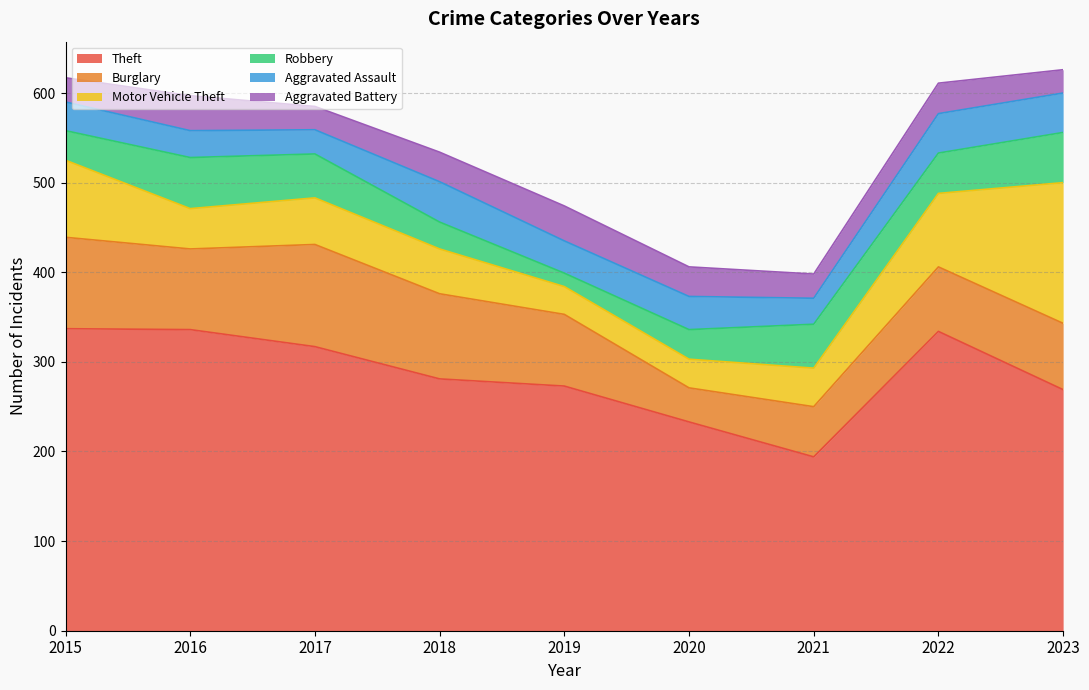

What is the value of the Theft point at the 2nd from the left?

336